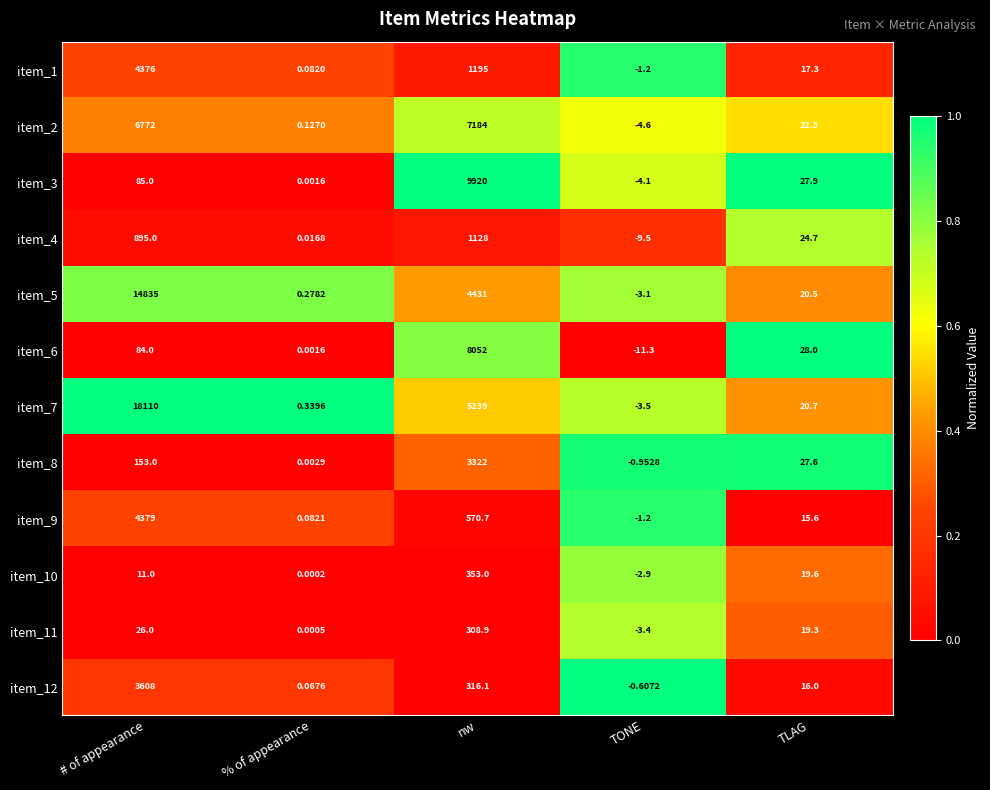

At which category is the sum across all series the highest?

# of appearance